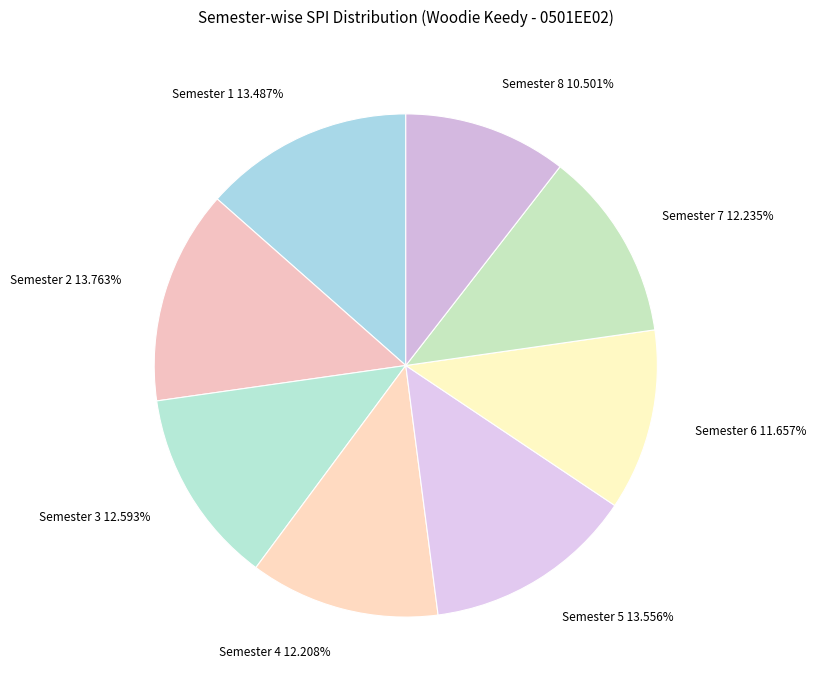

Count the number of slices in the pie.

8